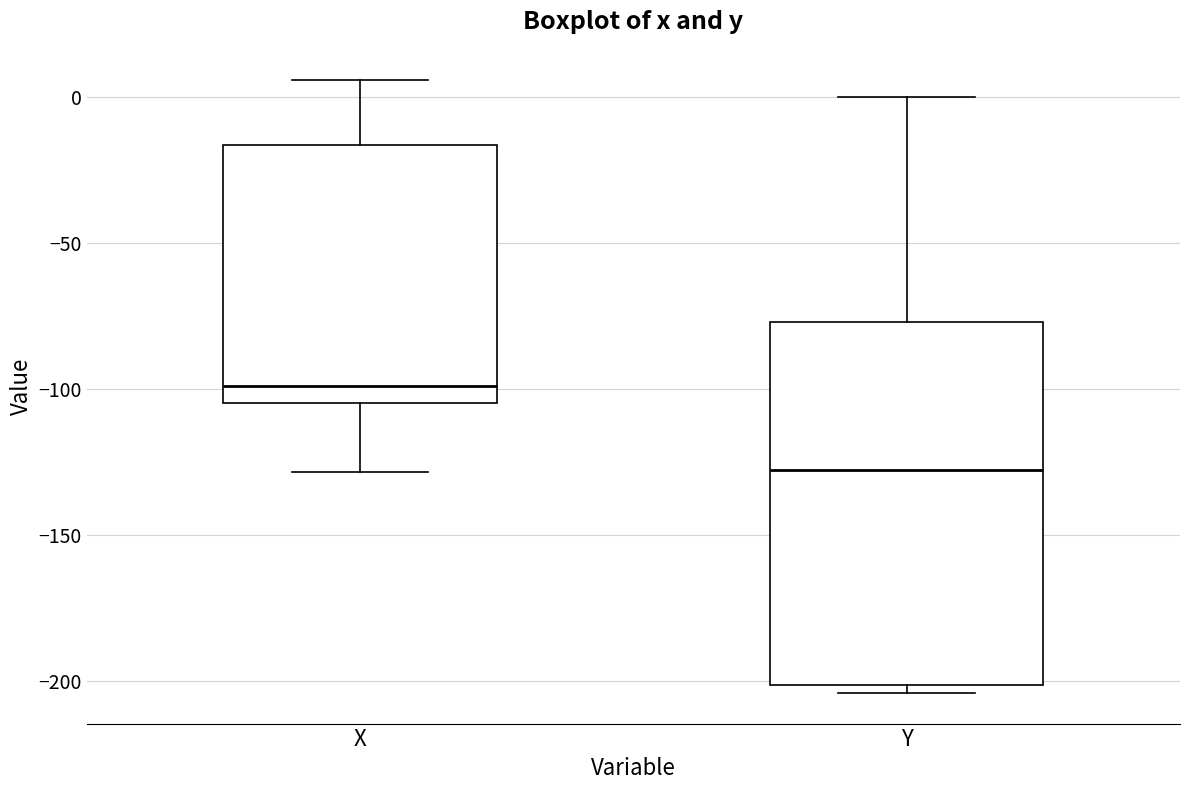

Which box's median line is the lowest?

Y